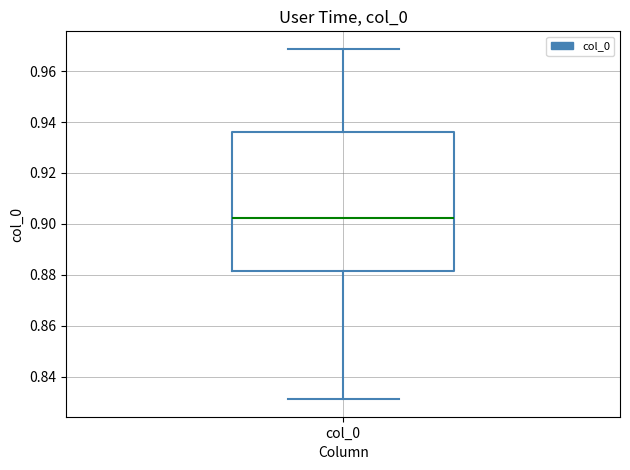

Read this box plot against the y-axis: the position of the median line, the range covered by the box, and the ends of both whiskers. The values are not printed on the chart, so give them approximately, as read against the axis.

median 0.902, box 0.882 to 0.936, whiskers 0.832 to 0.968